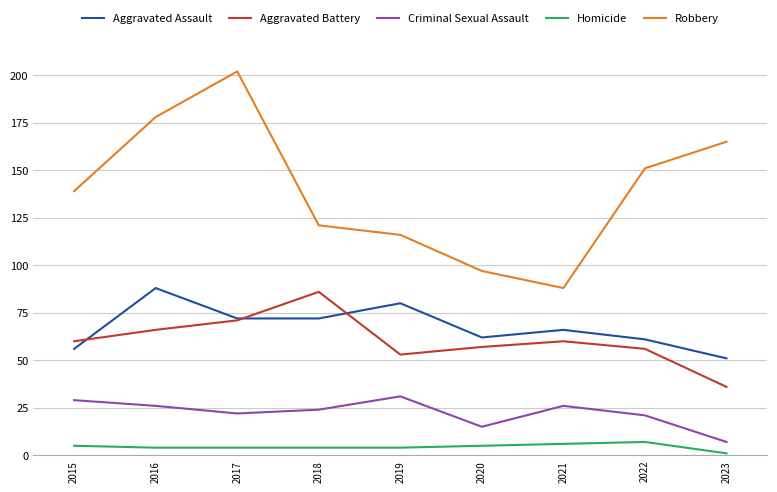

Read the Criminal Sexual Assault value at 2016.

26